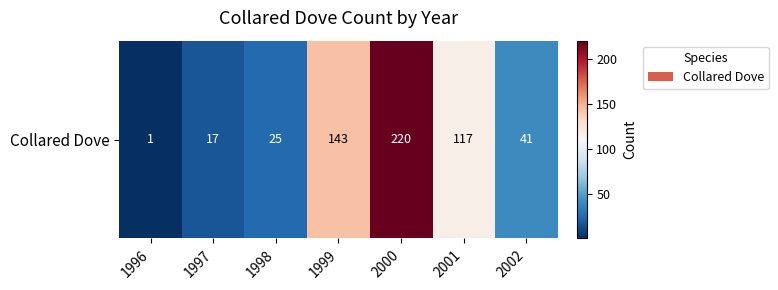

List the labels in order of value, largest first.

2000, 1999, 2001, 2002, 1998, 1997, 1996